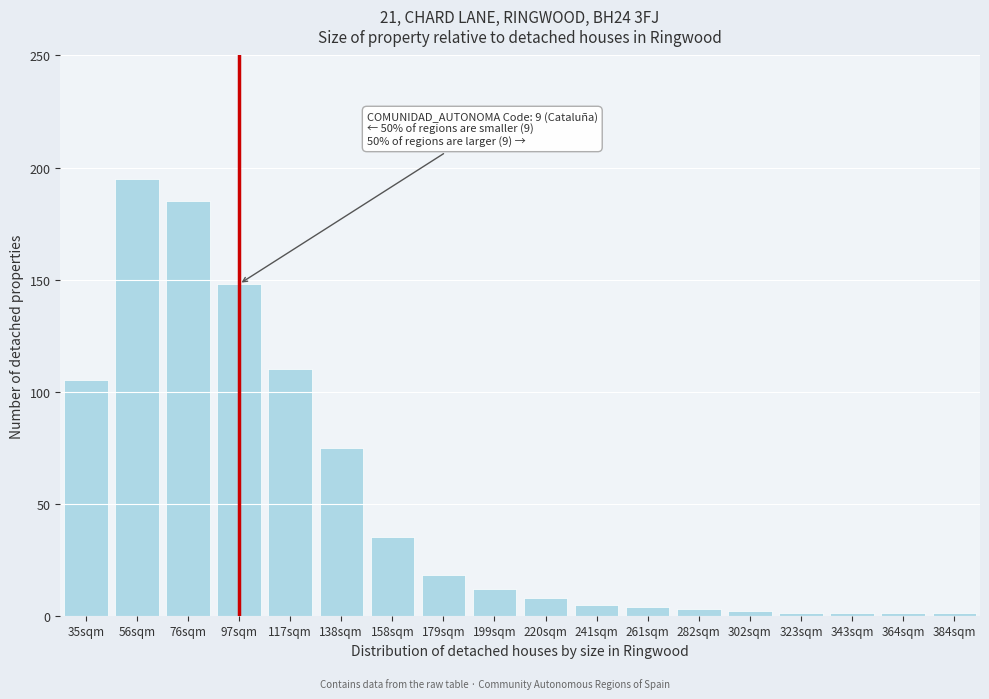

Reading left to right, list all the values displayed in this chart.

35sqm=105	56sqm=195	76sqm=185	97sqm=148	117sqm=110	138sqm=75	158sqm=35	179sqm=18	199sqm=12	220sqm=8	241sqm=5	261sqm=4	282sqm=3	302sqm=2	323sqm=1	343sqm=1	364sqm=1	384sqm=1